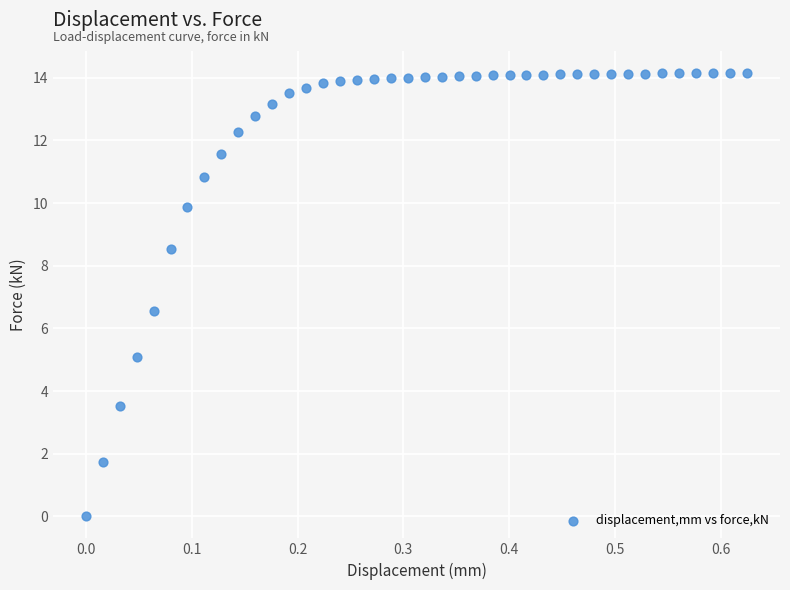

What Y value in the scatter plot is closest to 7?

6.6